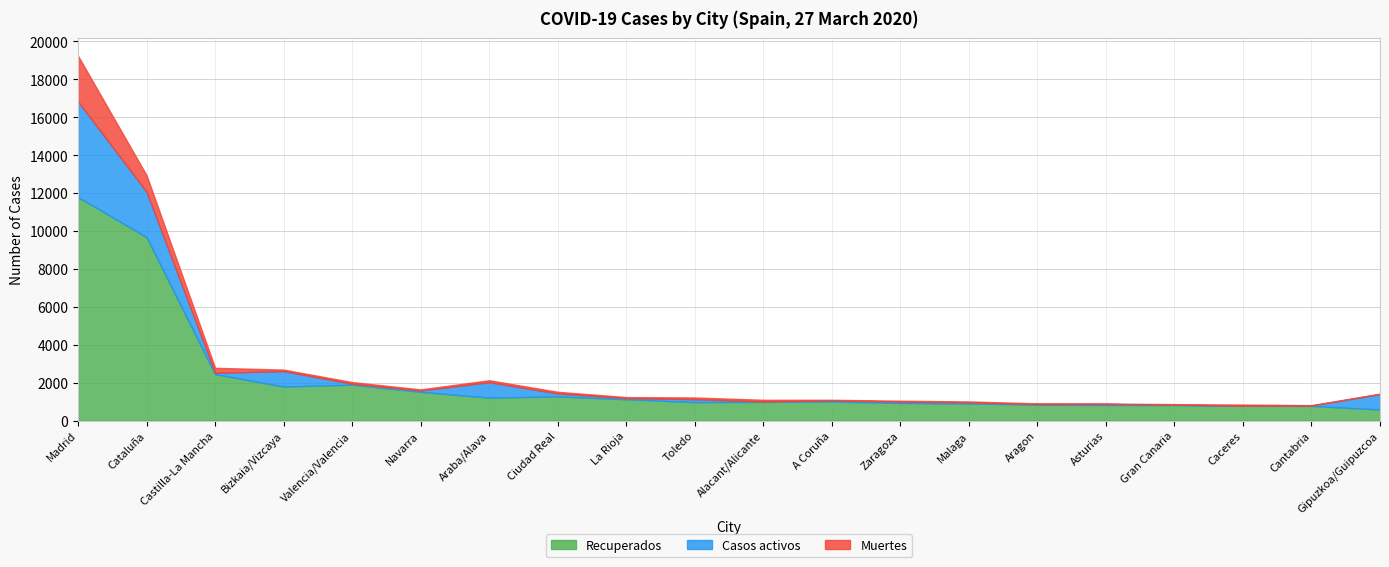

Reading left to right, what are all the values shown in this chart?

Recuperados: Madrid=11787	Cataluña=9676	Castilla-La Mancha=2446	Bizkaia/Vizcaya=1793	Valencia/Valencia=1889	Navarra=1513	Araba/Alava=1207	Ciudad Real=1273	La Rioja=1119	Toledo=972	Alacant/Alicante=983	A Coruña=1000	Zaragoza=928	Malaga=899	Aragon=838	Asturias=819	Gran Canaria=818	Caceres=777	Cantabria=770	Gipuzkoa/Guipuzcoa=580
Casos activos: Madrid=5044	Cataluña=2384	Castilla-La Mancha=71	Bizkaia/Vizcaya=814	Valencia/Valencia=50	Navarra=70	Araba/Alava=814	Ciudad Real=153	La Rioja=62	Toledo=153	Alacant/Alicante=19	A Coruña=67	Zaragoza=68	Malaga=61	Aragon=29	Asturias=52	Gran Canaria=18	Caceres=4	Cantabria=19	Gipuzkoa/Guipuzcoa=814
Muertes: Madrid=2412	Cataluña=880	Castilla-La Mancha=263	Bizkaia/Vizcaya=79	Valencia/Valencia=88	Navarra=58	Araba/Alava=103	Ciudad Real=89	La Rioja=55	Toledo=90	Alacant/Alicante=91	A Coruña=27	Zaragoza=49	Malaga=46	Aragon=40	Asturias=29	Gran Canaria=27	Caceres=60	Cantabria=21	Gipuzkoa/Guipuzcoa=25